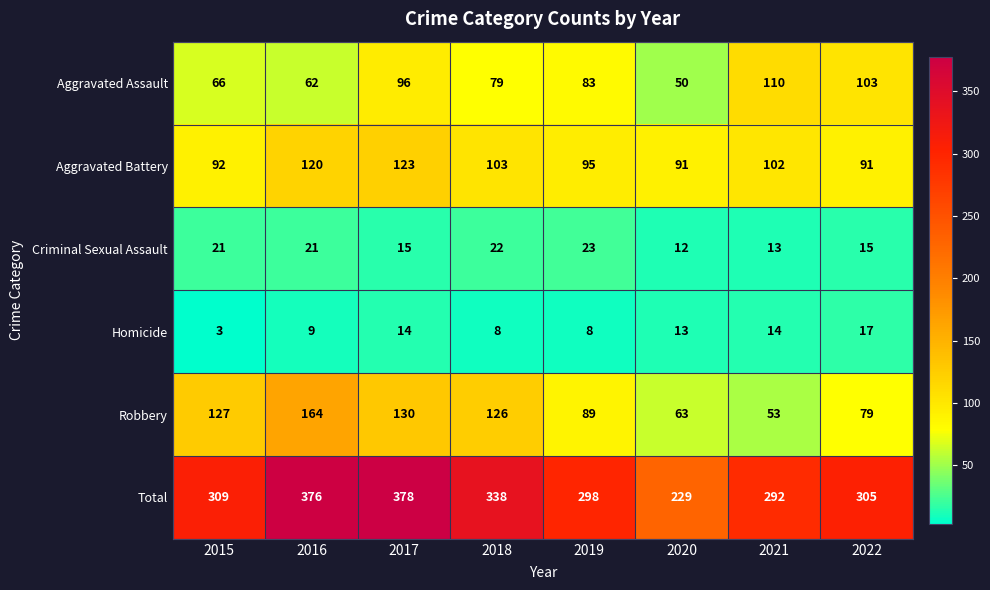

Read the Aggravated Battery value at 2021.

102